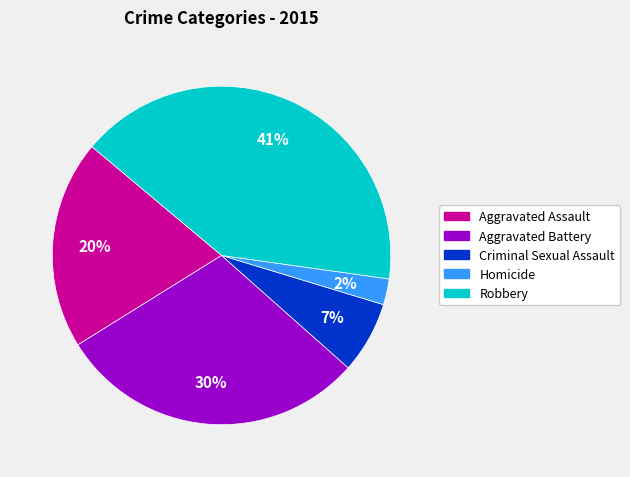

To the nearest percent, what portion does Aggravated Assault represent?

20%